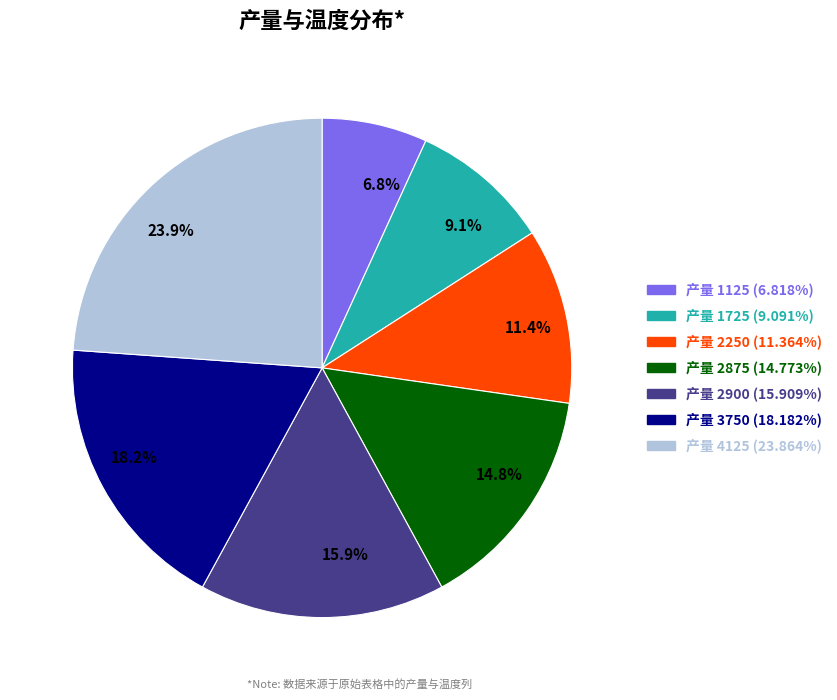

To the nearest percent, what is the difference between the largest and smallest slice percentages?

17%